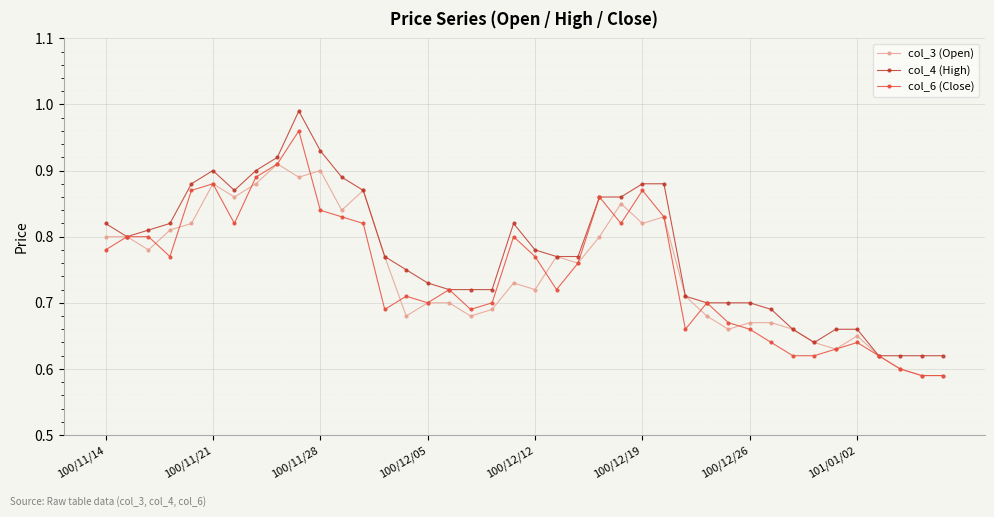

At how many categories does at least one series exceed 0?

40